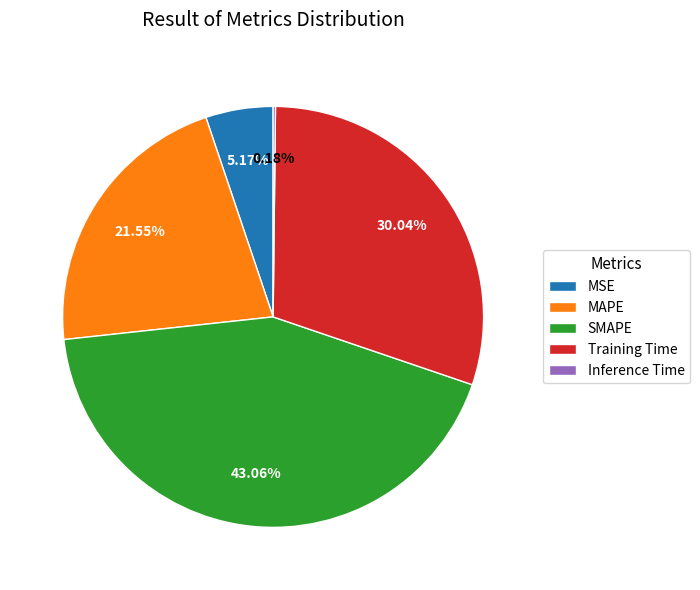

Which category has the biggest portion of the pie?

SMAPE